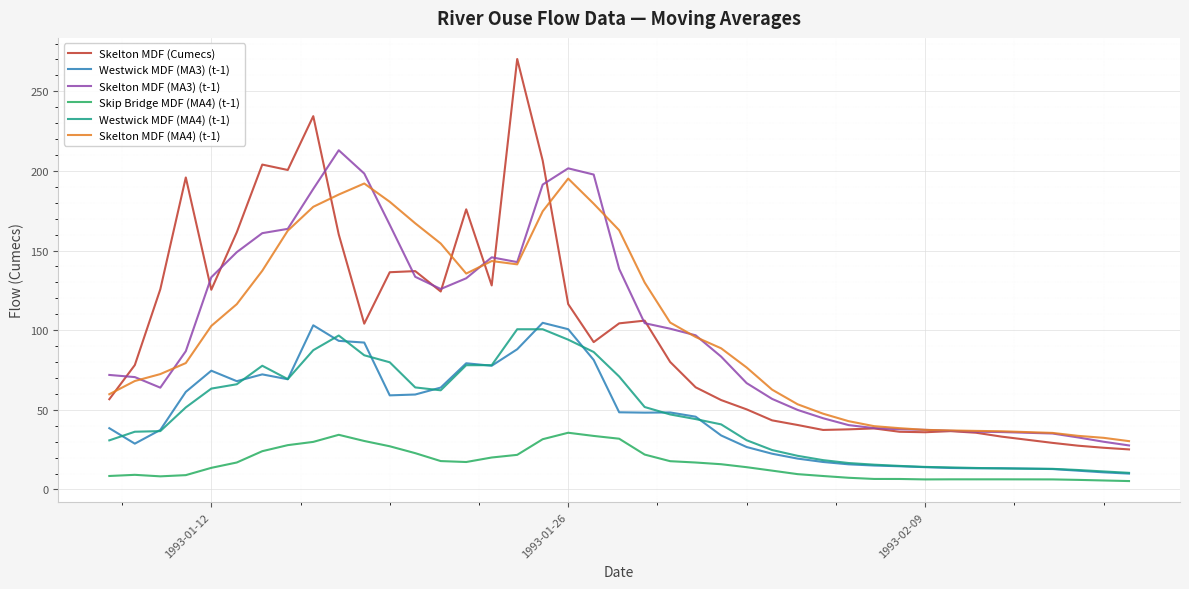

Which series has the largest range (max minus min)?

Skelton MDF (Cumecs)